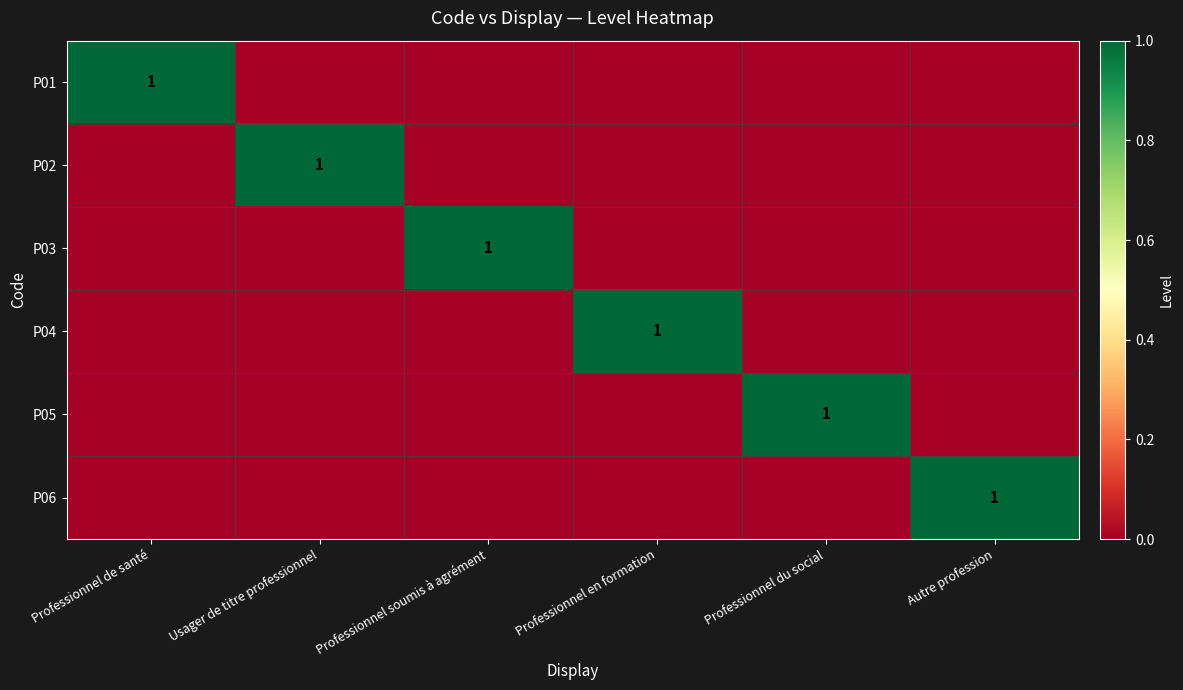

The value of P06 at Professionnel de santé is 1. True or false?

False